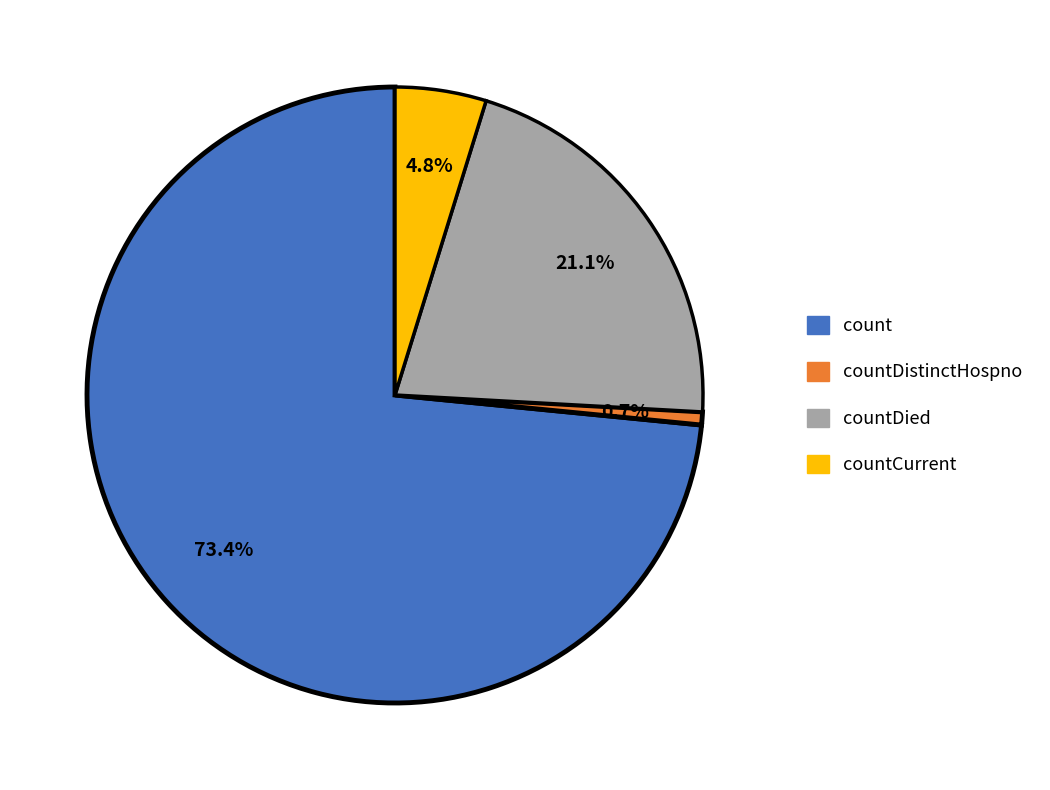

Which slice is the largest?

count